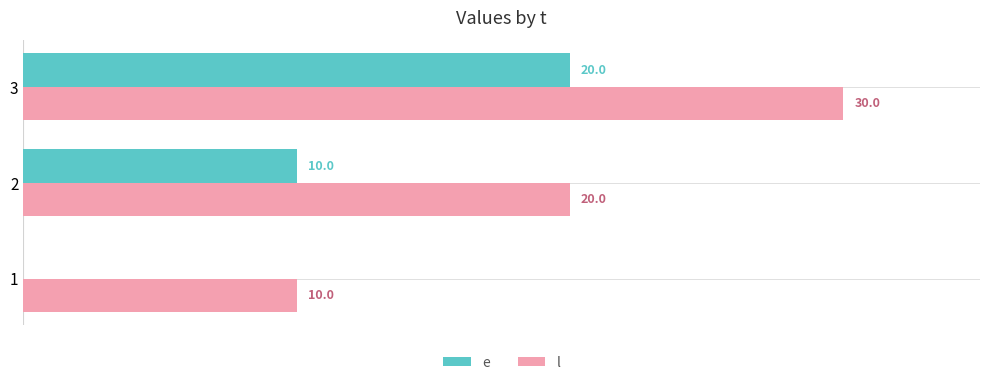

Which series has the largest total across all categories?

l